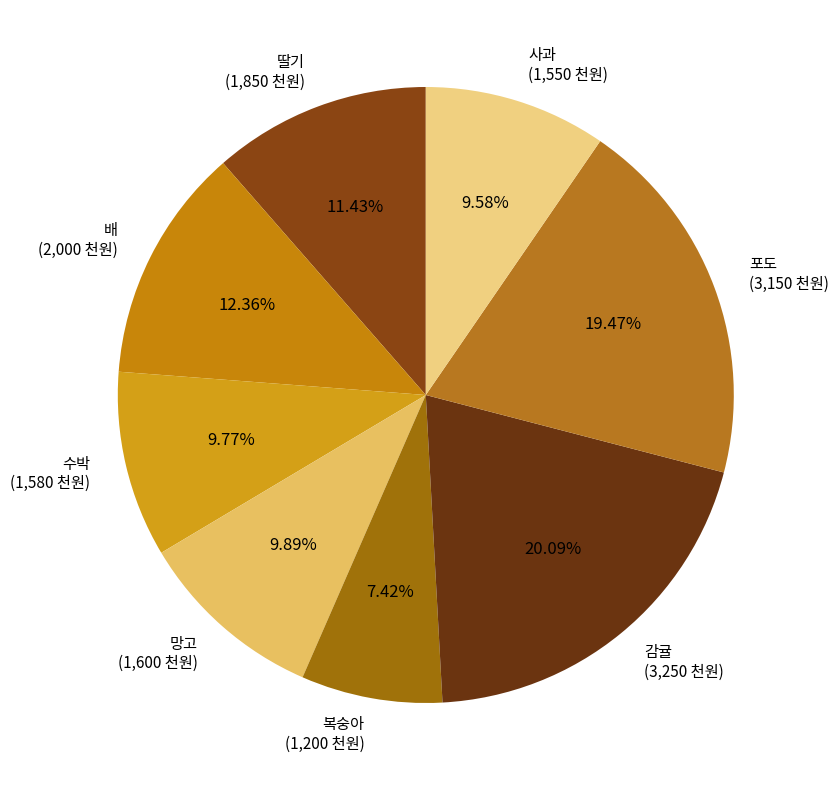

Approximately how many times larger is the value at 사과 compared to 딸기?

0.8